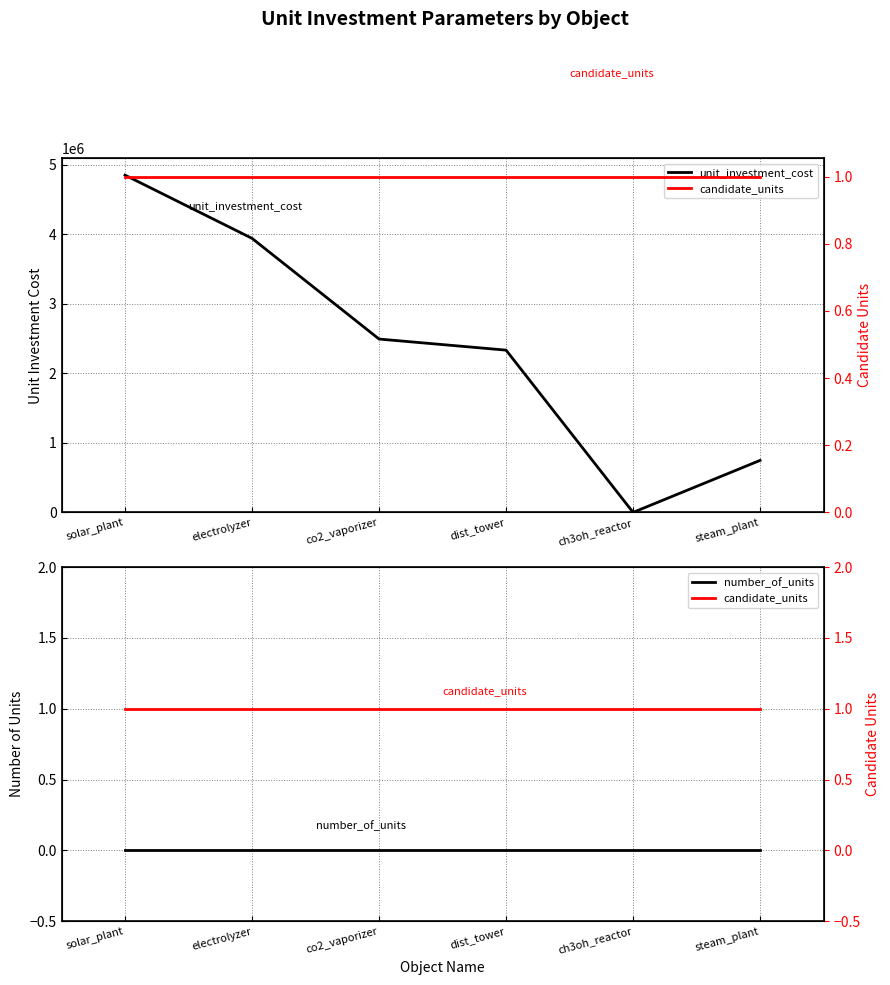

Is it true that unit_investment_cost equals 1.7 at ch3oh_reactor?

True